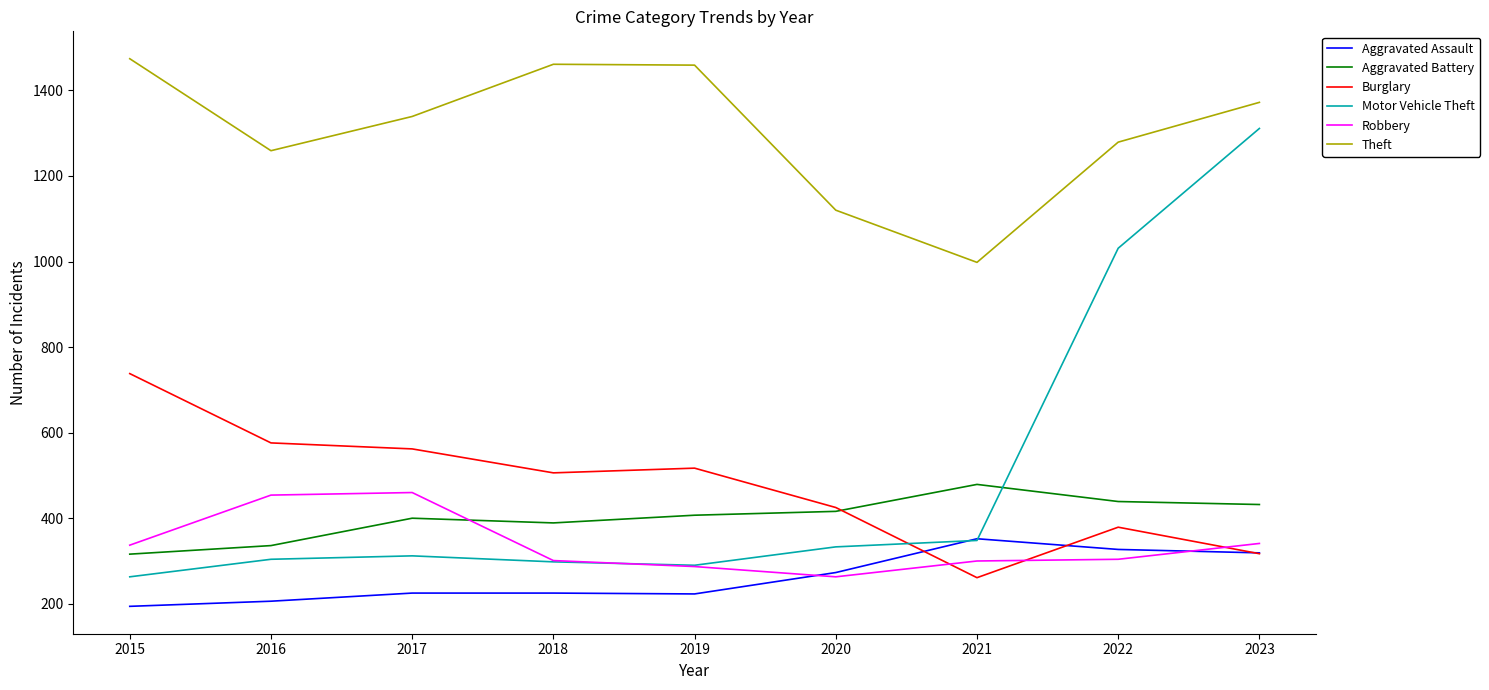

Is it true that Theft equals 682 at 2021?

False